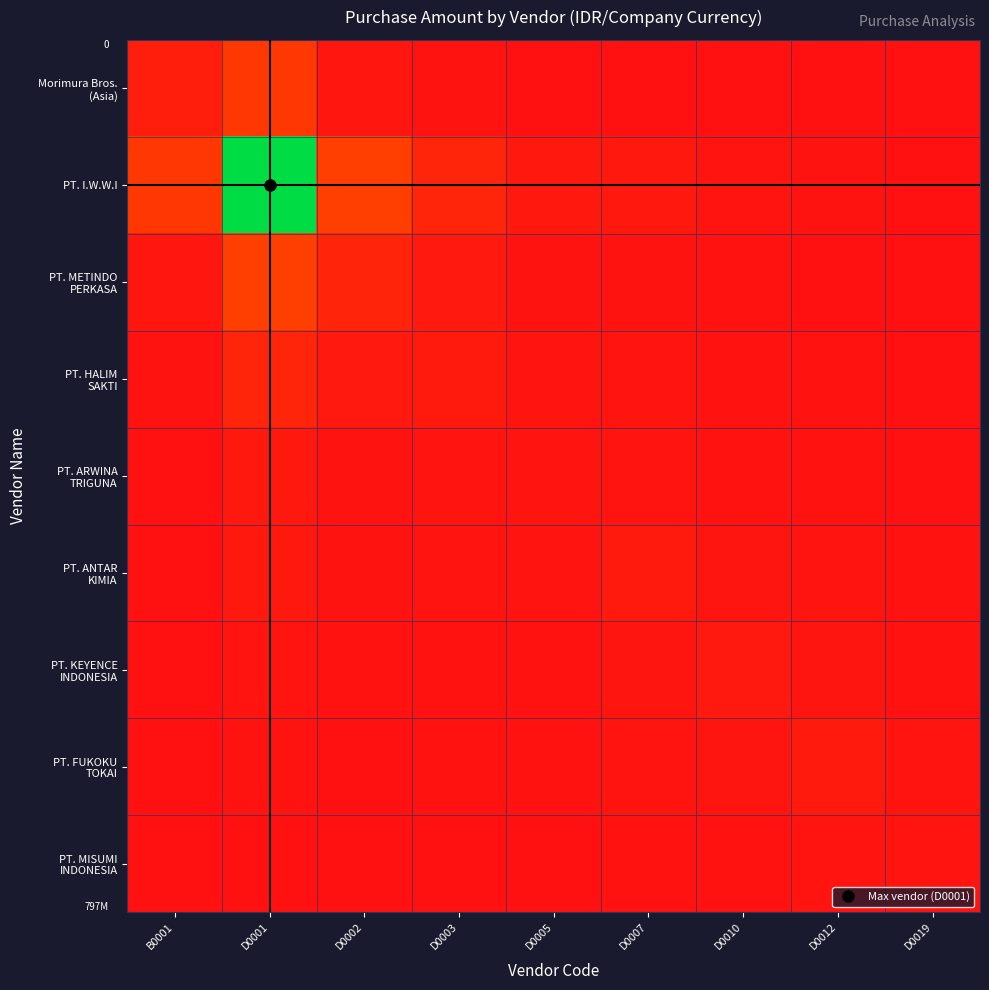

At which label does PT. I.W.W.I reach its peak?

D0001